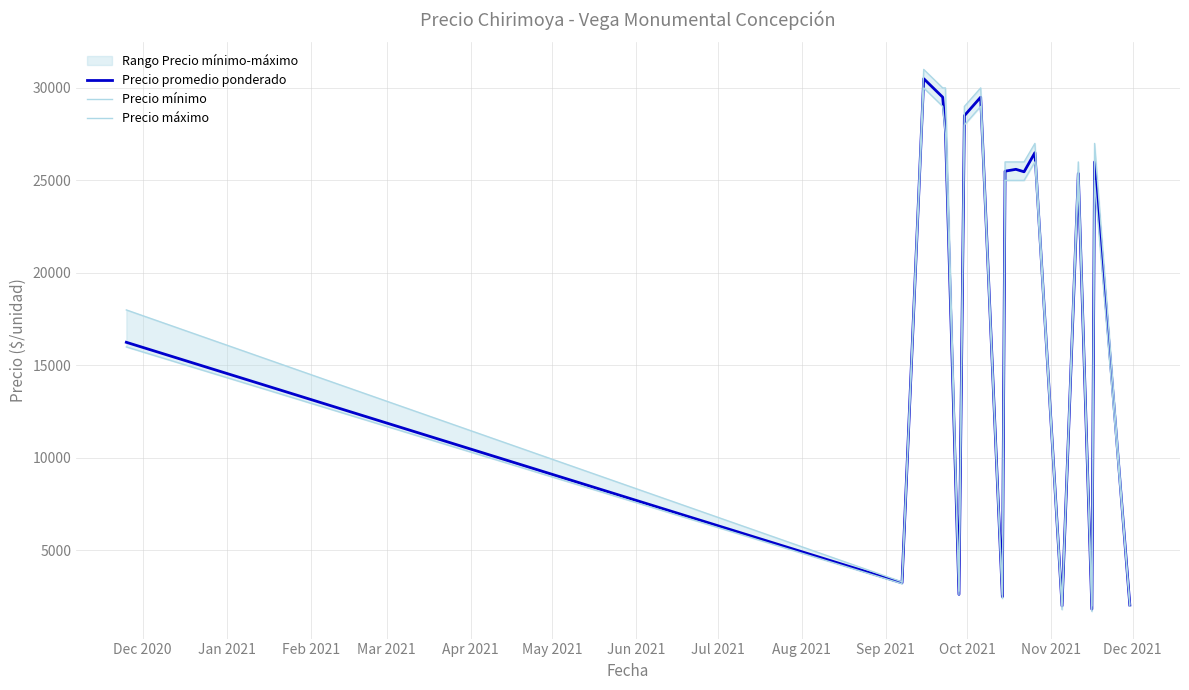

True or false: Precio mínimo has more than 2 points higher than both neighbors.

True